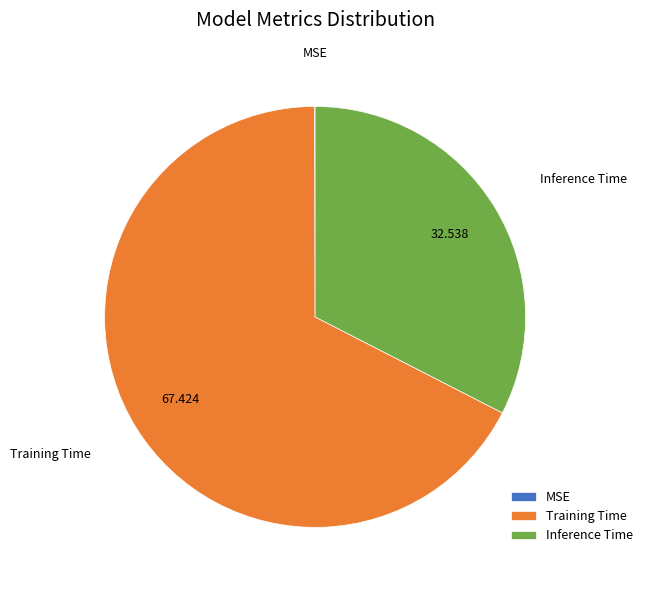

Combined, do Training Time and Inference Time account for over 50%?

Yes